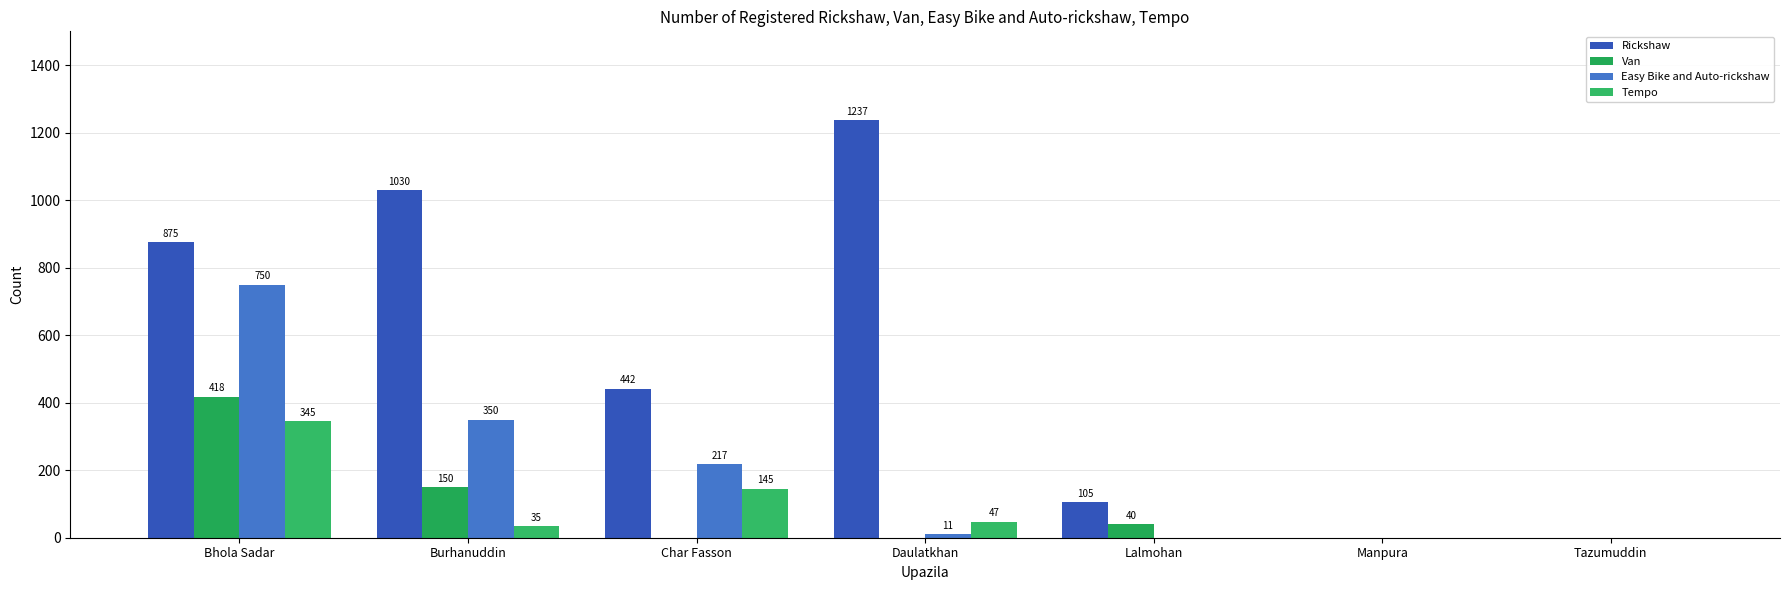

How many groups of bars are there?

7